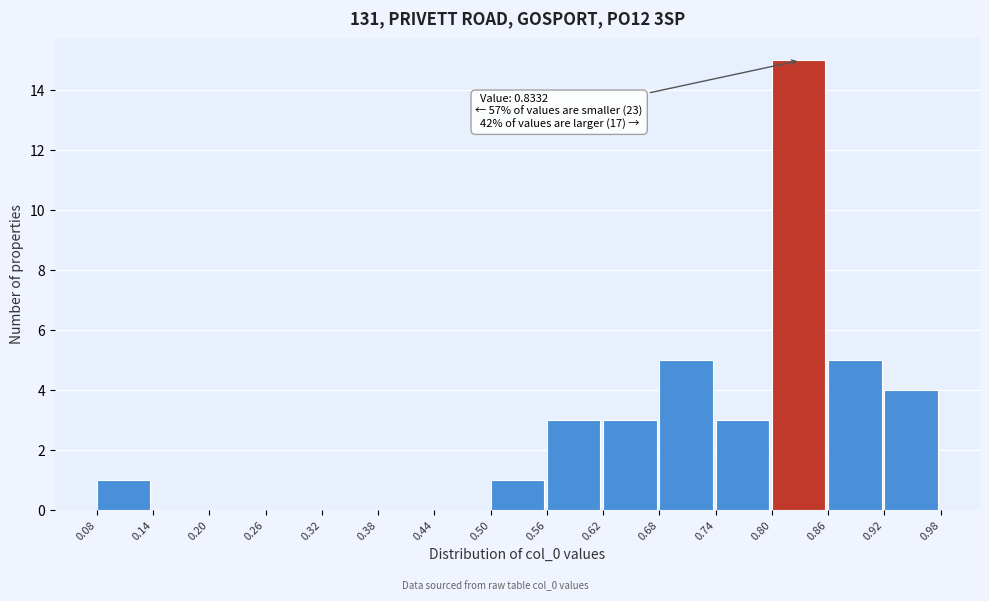

Over which range of the x-axis is the bar tallest?

0.80 to 0.86